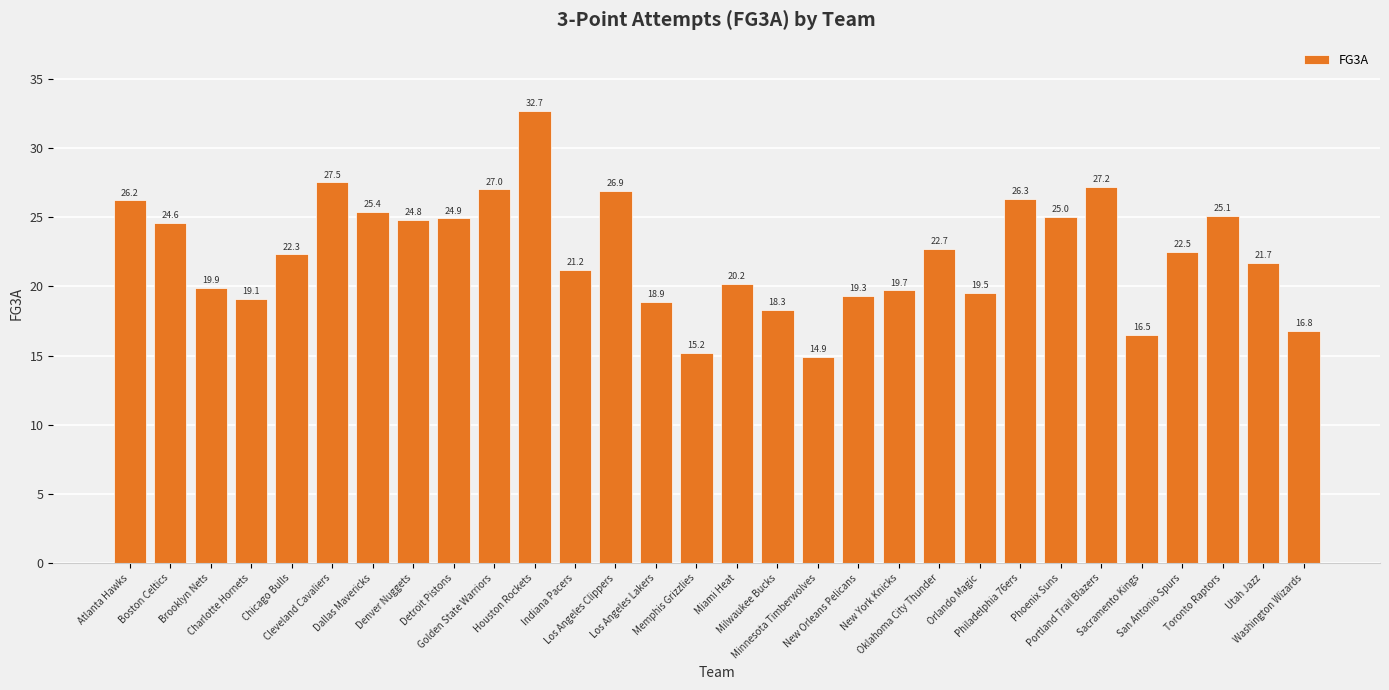

Reading left to right, extract all data points from this chart.

26.2	24.6	19.9	19.1	22.3	27.5	25.4	24.8	24.9	27.0	32.7	21.2	26.9	18.9	15.2	20.2	18.3	14.9	19.3	19.7	22.7	19.5	26.3	25.0	27.2	16.5	22.5	25.1	21.7	16.8